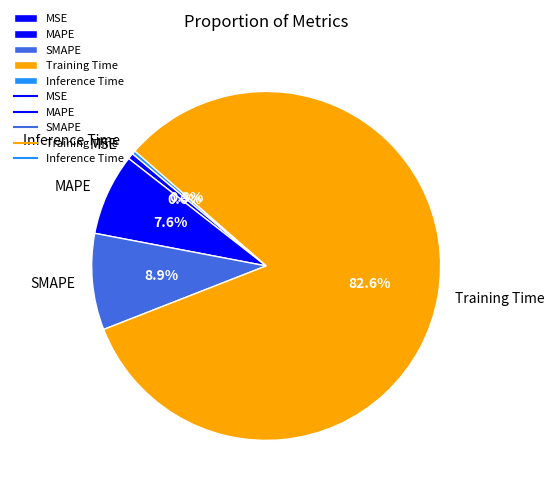

Which slice is the largest?

Training Time